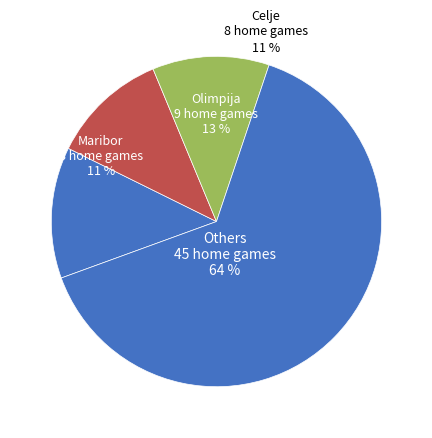

The Rogaška slice represents 1% of the pie. True or false?

False